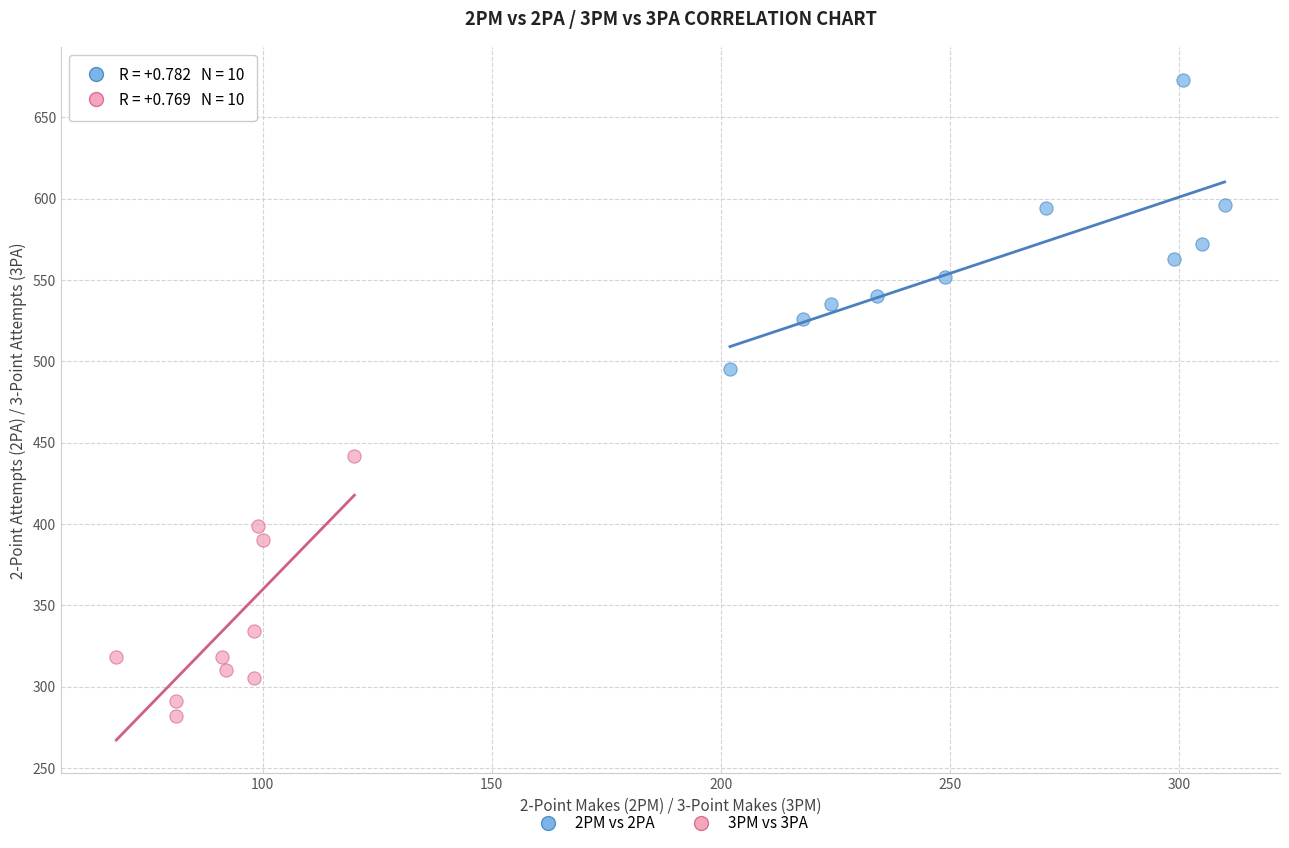

Which series contains the lowest Y value?

3PM vs 3PA